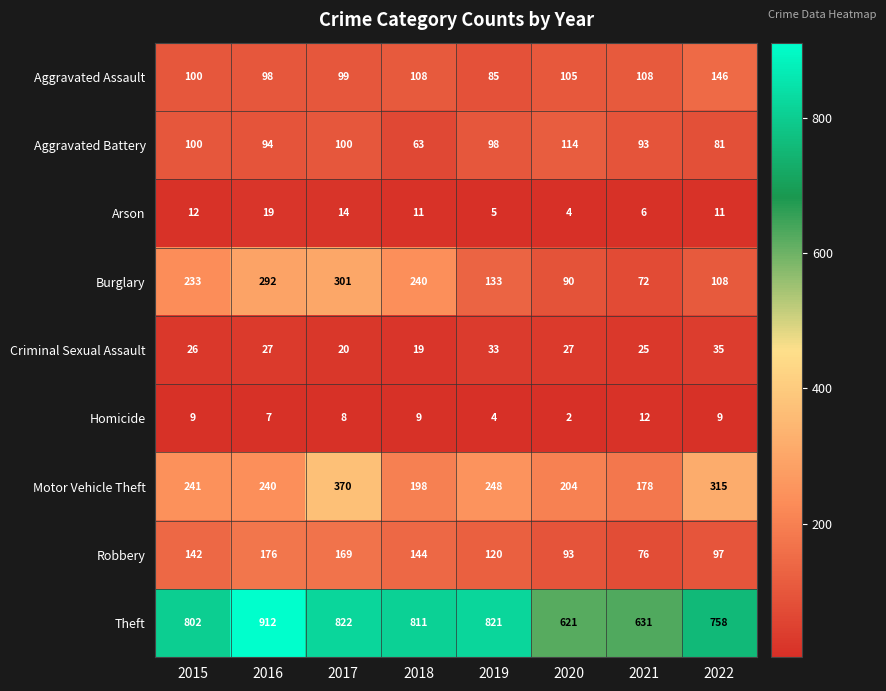

What is the difference between the highest and lowest values at 2019?

817